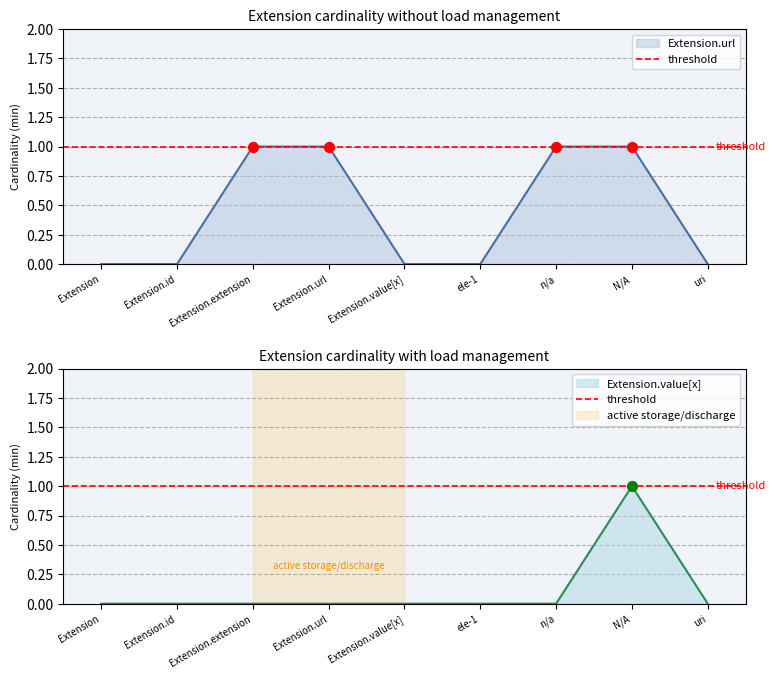

Which series reaches the minimum Y coordinate?

Extension.url